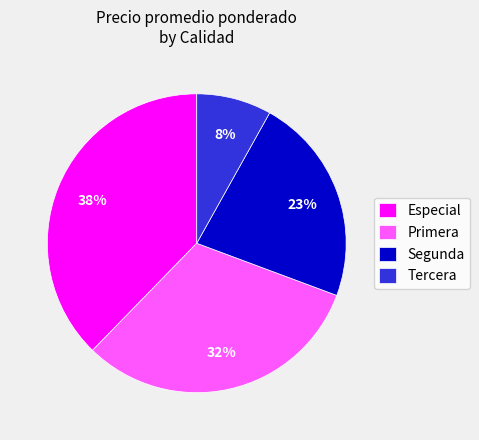

Which slice is the largest?

Especial